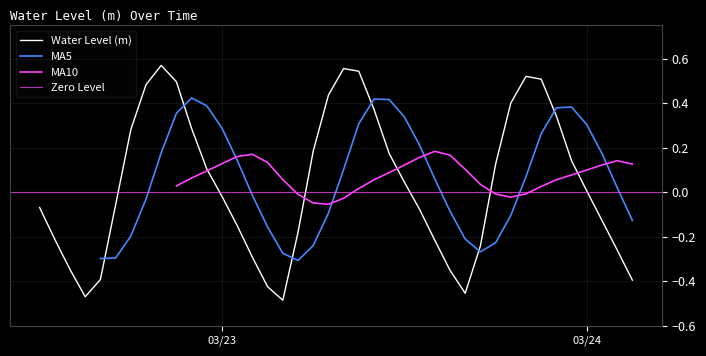

What position from the right is 2023-03-23 03:00?

25